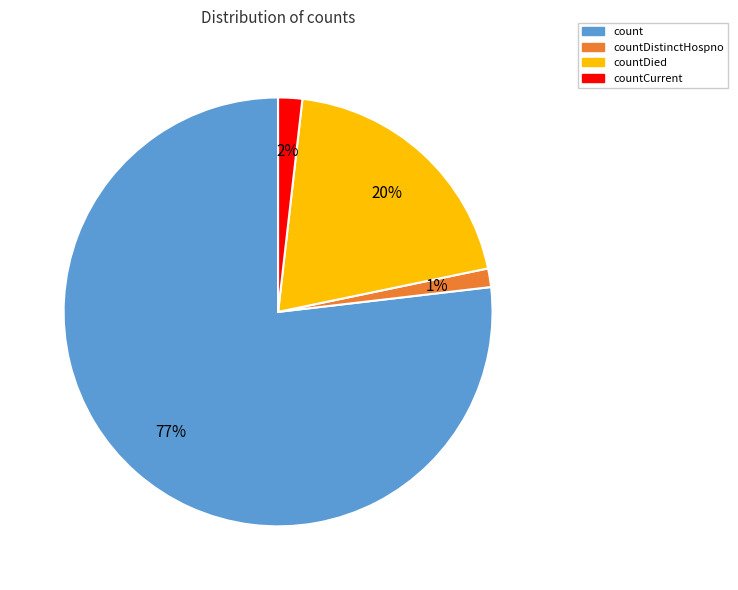

To the nearest percent, what percentage of the pie is countDied?

20%